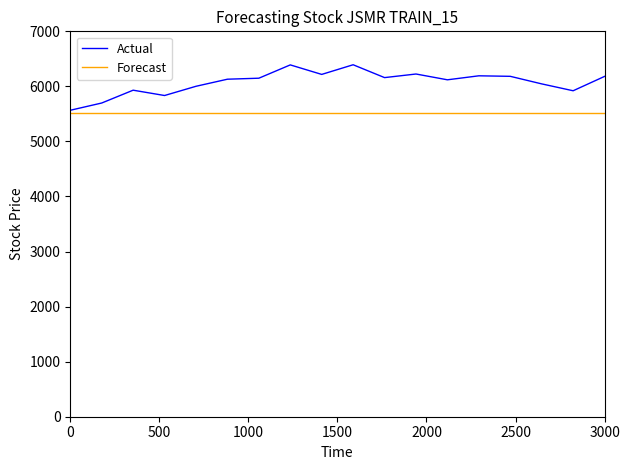

How many series are shown in this chart?

2